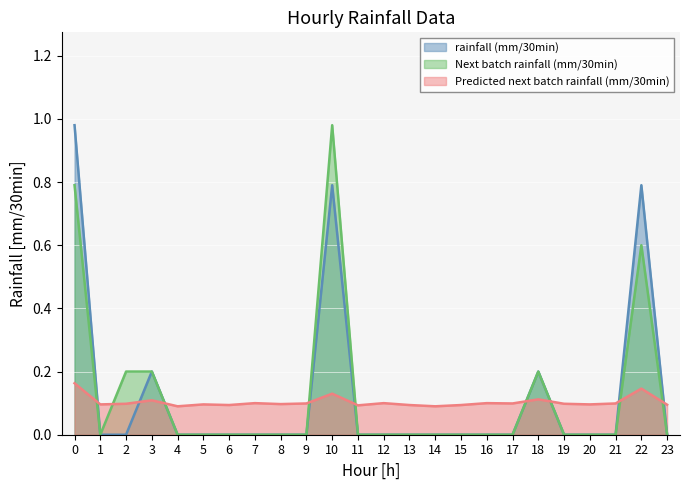

The rainfall (mm/30min) series shows 0.8 at 10. True or false?

True